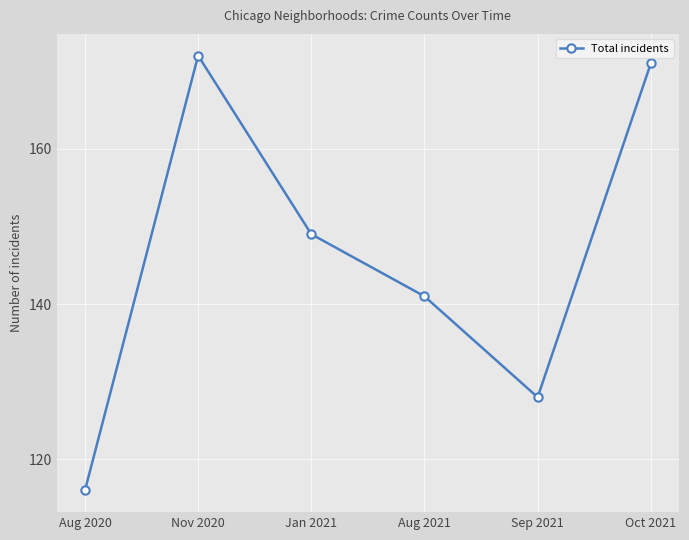

What is the label of the 6th point from the right?

Aug 2020